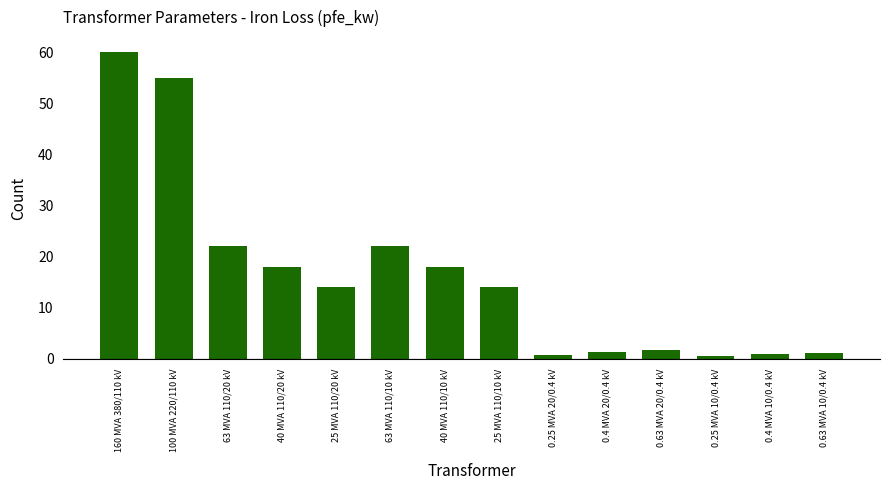

Where does the data first go above 14?

160 MVA 380/110 kV